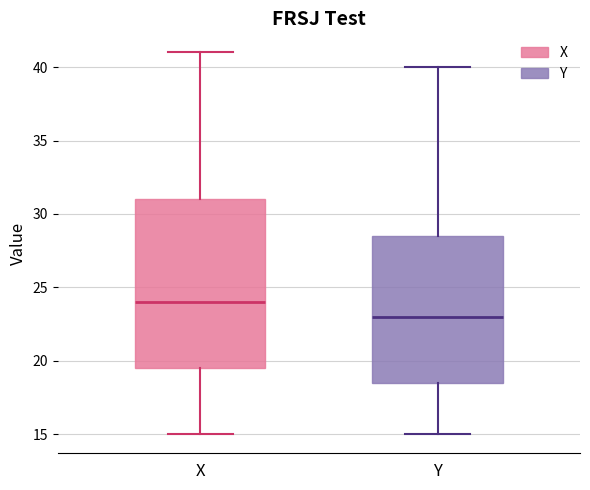

Where does the median line of the box for X sit on the y-axis? The values are not printed on the chart, so give them approximately, as read against the axis.

24.0